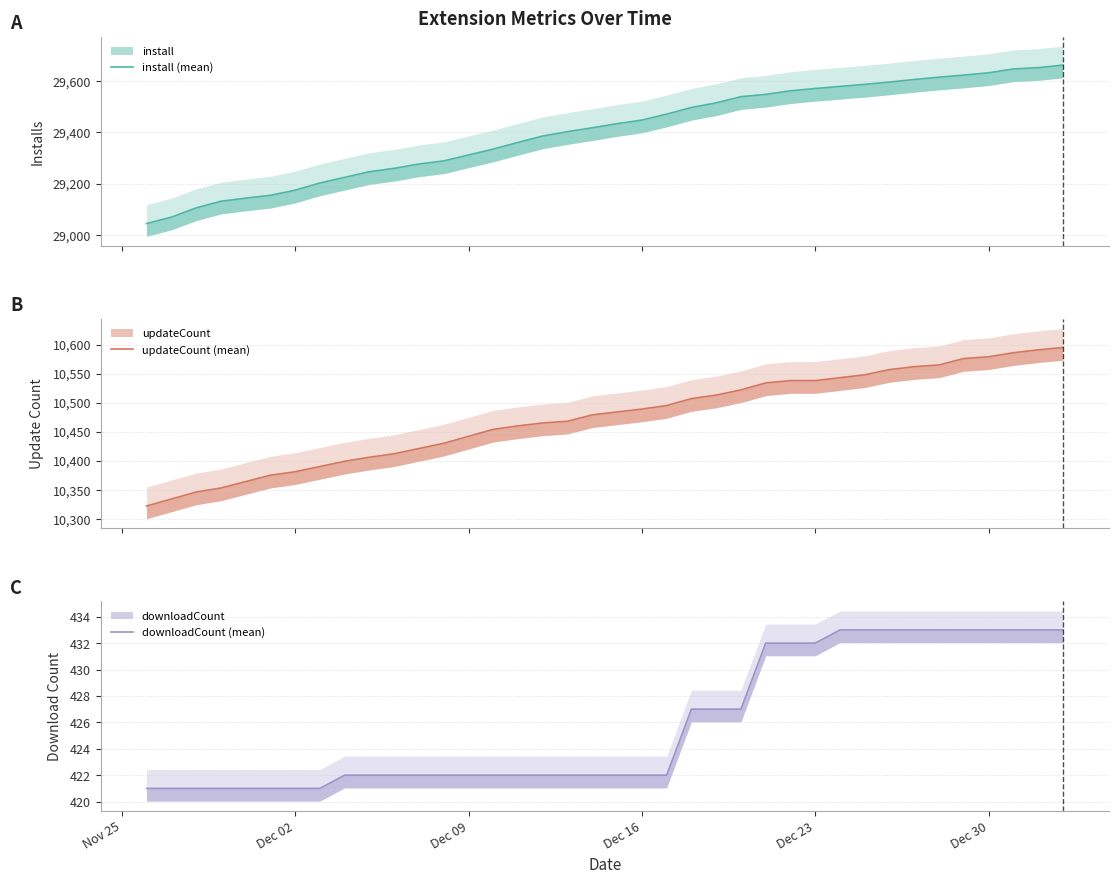

Rank the series by their average value, from lowest to highest.

downloadCount (mean), updateCount (mean), install (mean)